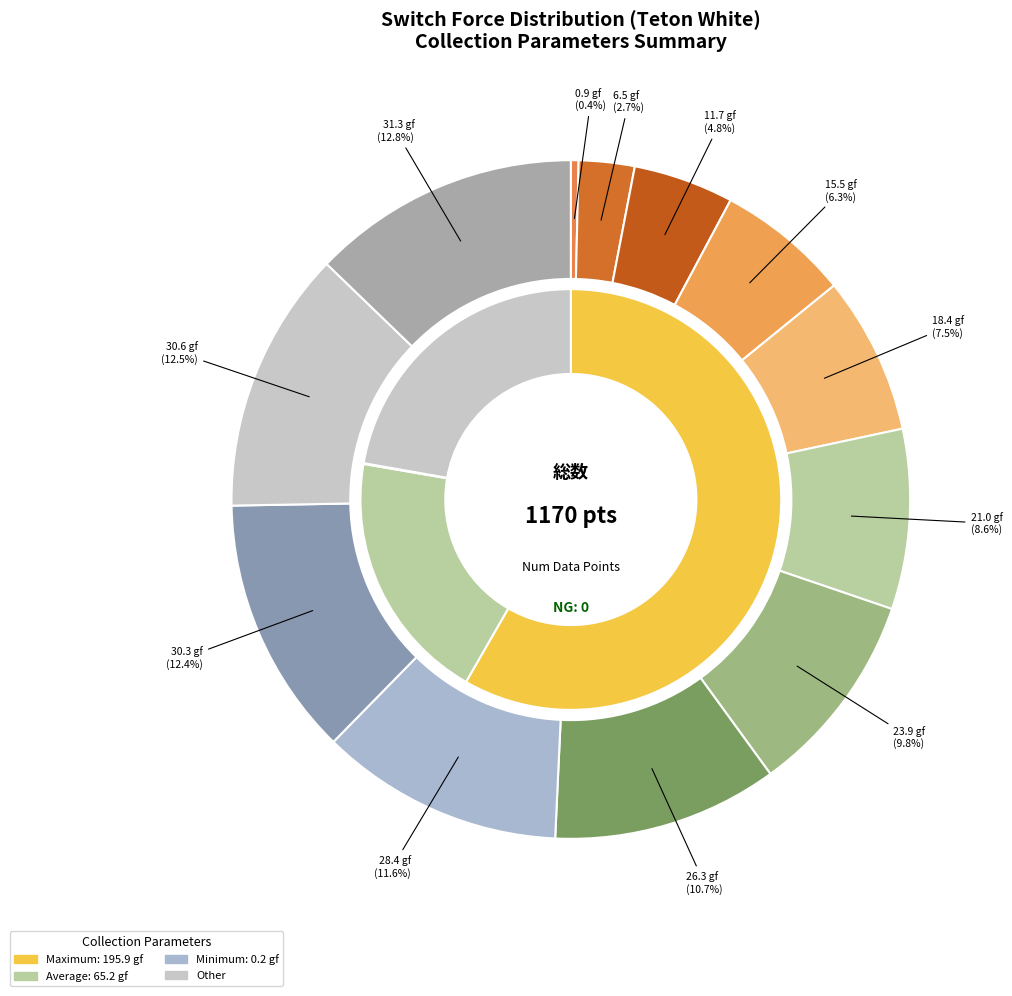

Is the sum of 18.4 and 26.3 greater than half?

No